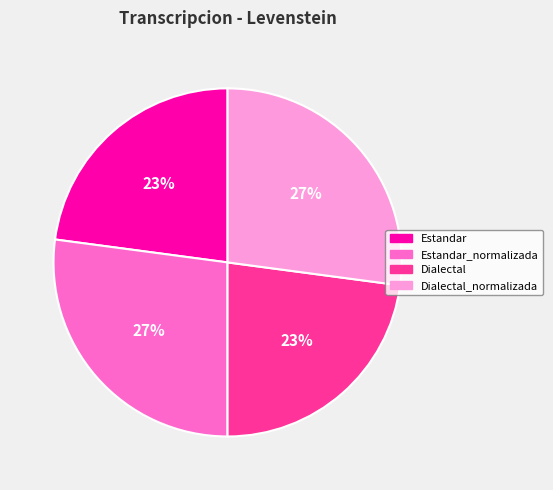

How many segments does this pie chart have?

4